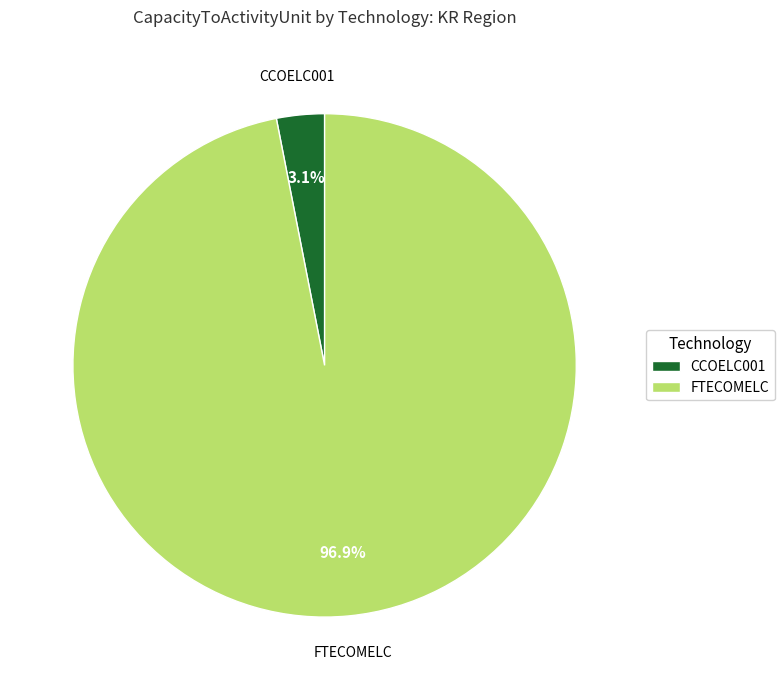

Is there a majority slice in this chart?

Yes